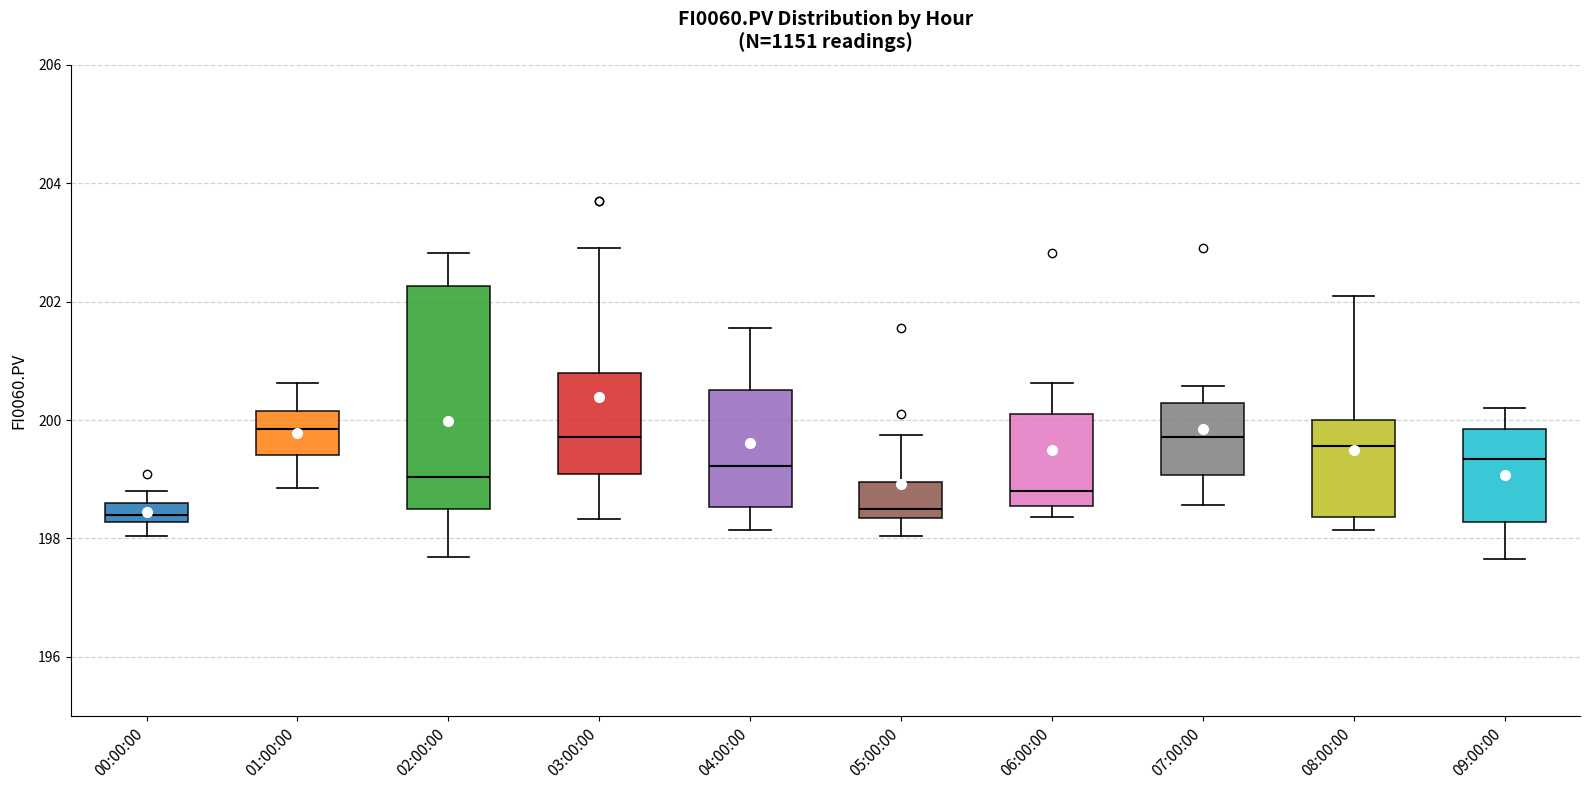

Where is the upper edge of the box for 08:00:00 on the y-axis? The values are not printed on the chart, so give them approximately, as read against the axis.

200.0